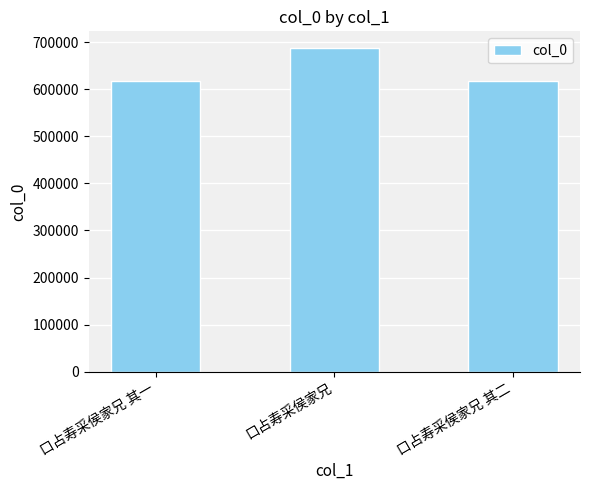

The chart shows a value of 618730 at 口占寿采侯家兄 其一. True or false?

True